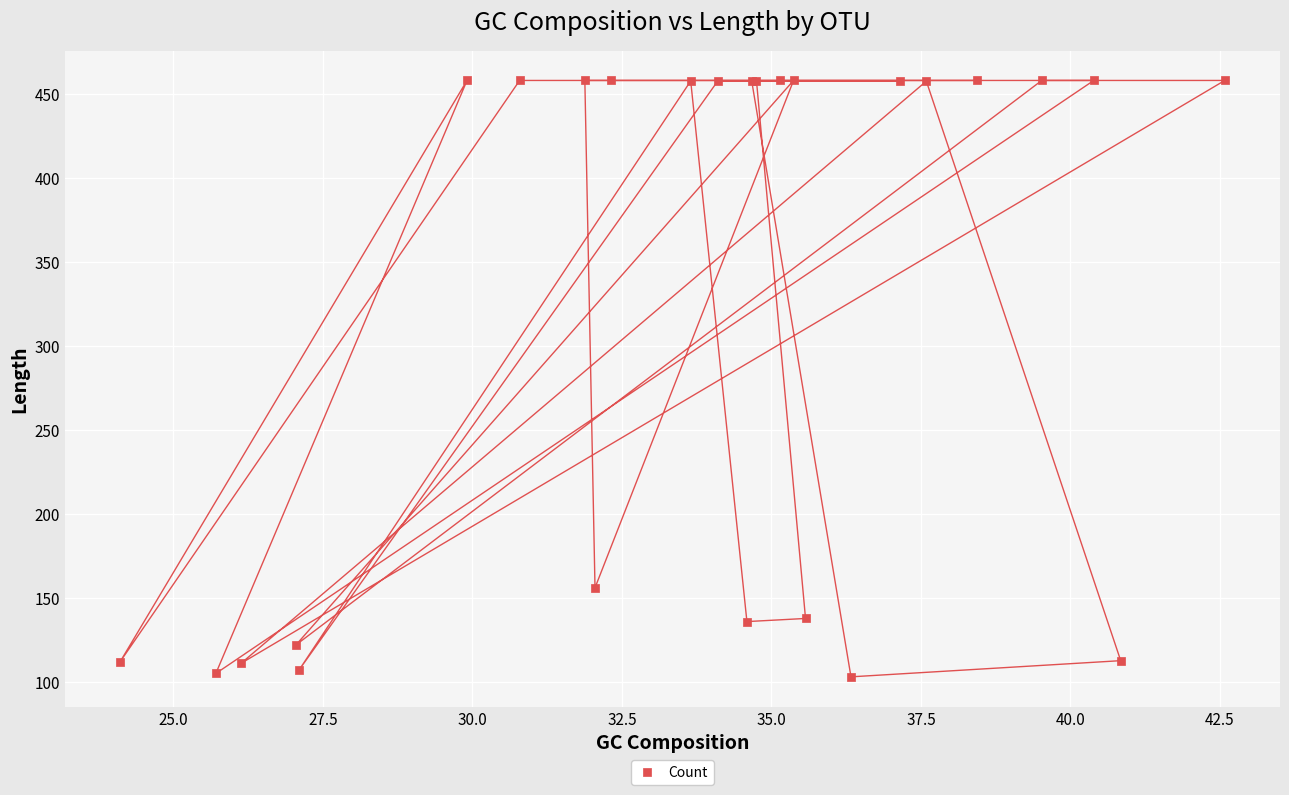

What Y value in the scatter plot is closest to 280?

156.0